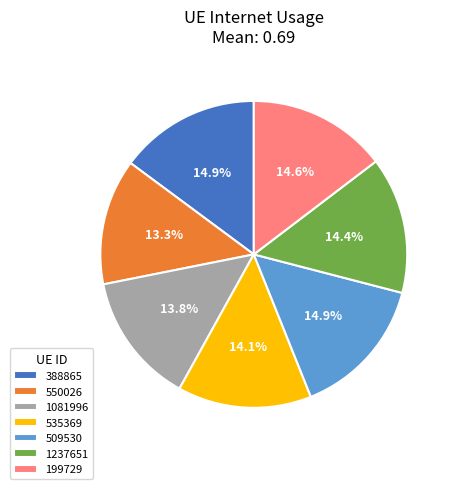

Is it true that 509530 is 15% of the pie?

True